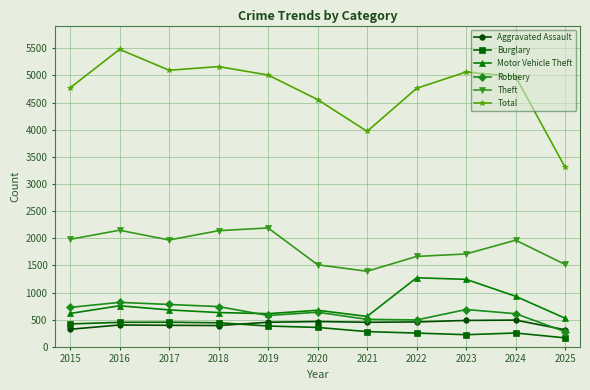

At which category is the sum across all series the highest?

2016